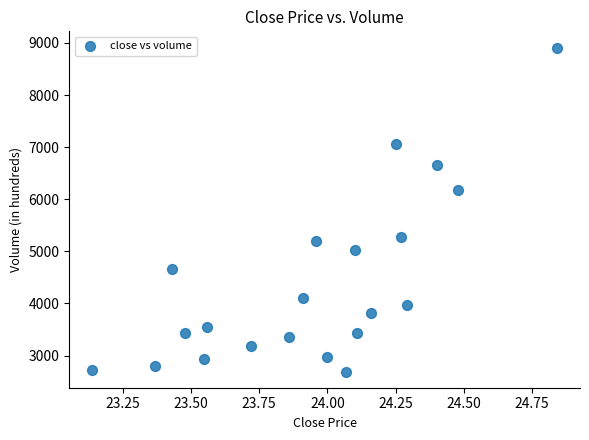

What is the range of Y values (max minus min)?

6218.0